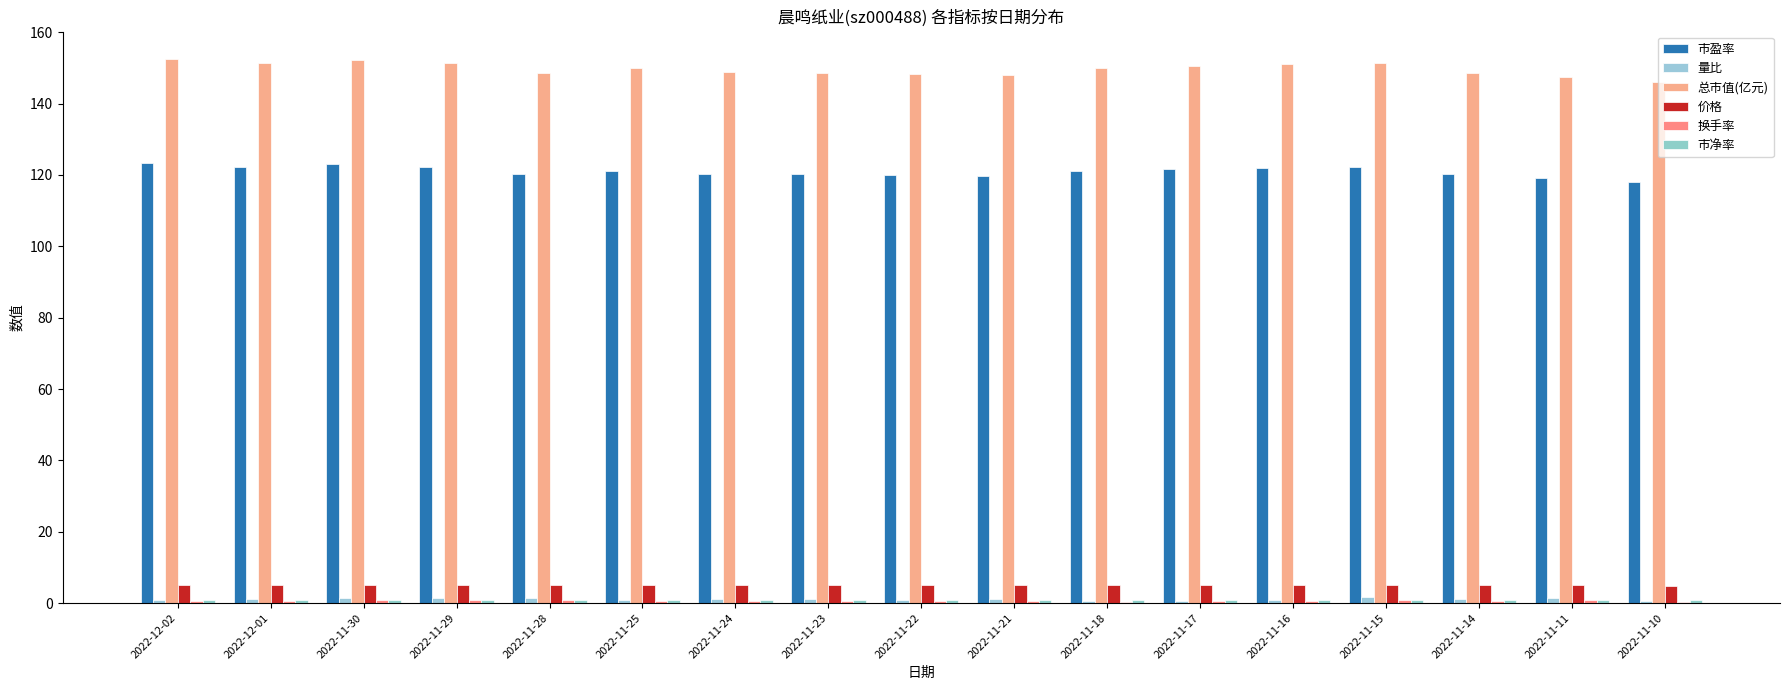

The value of 市净率 at 2022-11-16 is 1.5. True or false?

False